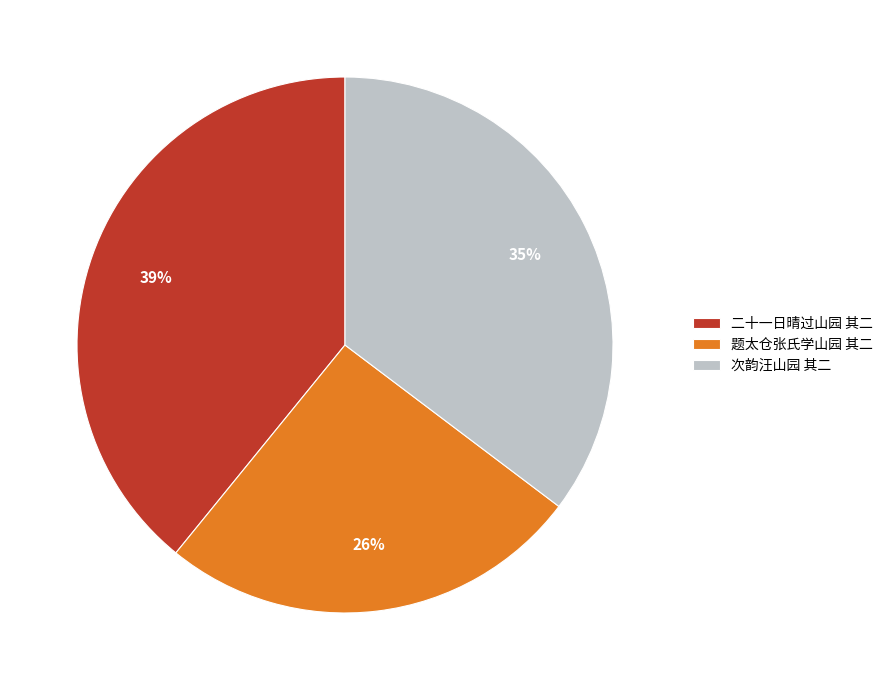

Between 二十一日晴过山园 其二 and 题太仓张氏学山园 其二, which is larger?

二十一日晴过山园 其二